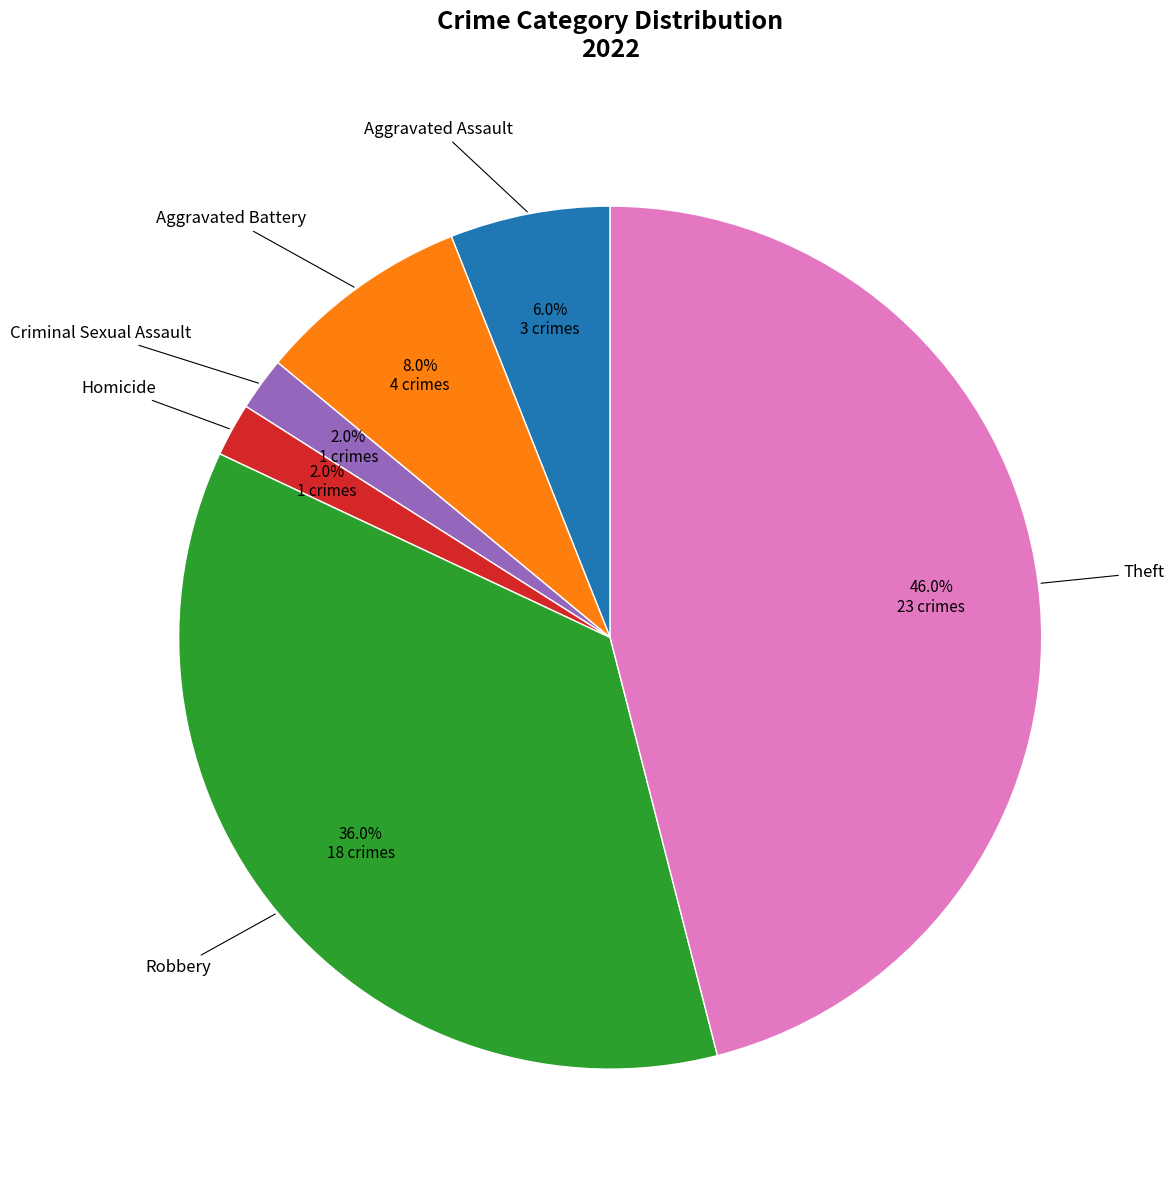

How many slices are in this pie chart?

6